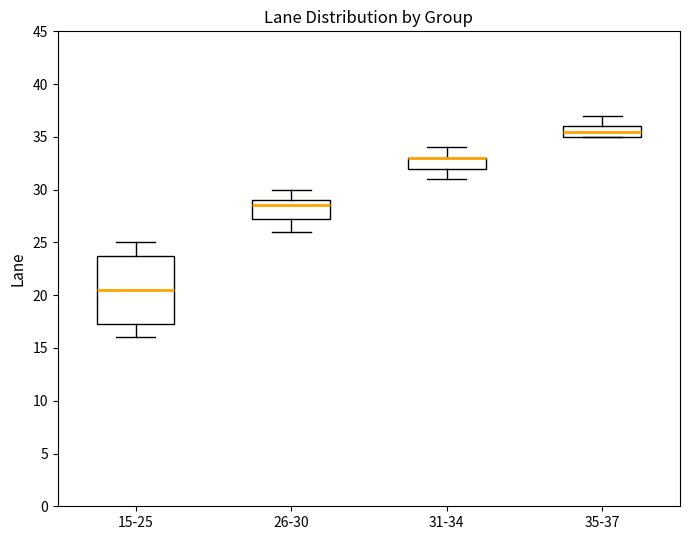

Reading left to right, transcribe this box plot: for each box, give where its median line is, the range the box spans, and where its two whiskers end, as read against the y-axis. The values are not printed on the chart, so give them approximately, as read against the axis.

15-25: median 20.5, box 17.5 to 24.0, whiskers 16.0 to 25.0
26-30: median 28.5, box 27.5 to 29.0, whiskers 26.0 to 30.0
31-34: median 33.0 (drawn on the box's upper edge), box 32.0 to 33.0, whiskers 31.0 to 34.0
35-37: median 35.5, box 35.0 to 36.0, whiskers 35.0 to 37.0